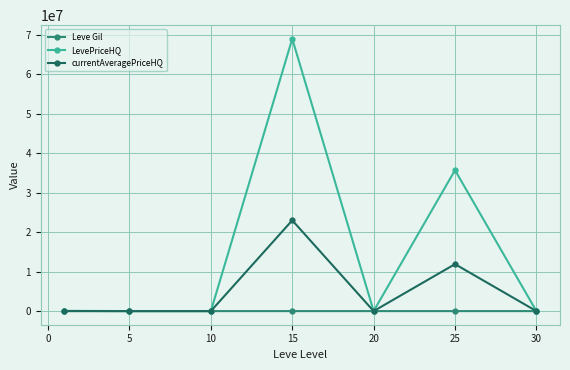

Which series has the widest spread of values?

LevePriceHQ